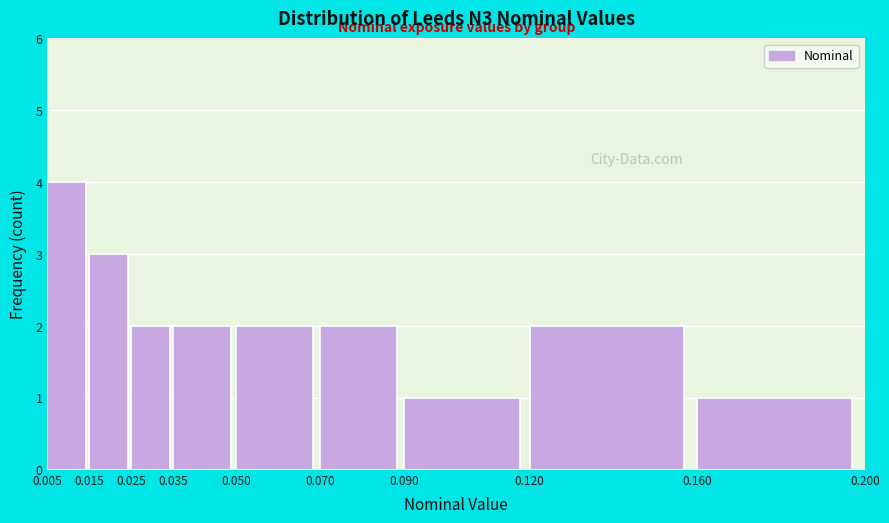

Reading left to right, transcribe this chart: for each bar, give the range it covers on the x-axis and its height. The values are not printed on the chart, so give them approximately, as read against the axis.

0.005 to 0.015: 4
0.015 to 0.025: 3
0.025 to 0.035: 2
0.035 to 0.050: 2
0.050 to 0.070: 2
0.070 to 0.090: 2
0.090 to 0.120: 1
0.120 to 0.160: 2
0.160 to 0.200: 1